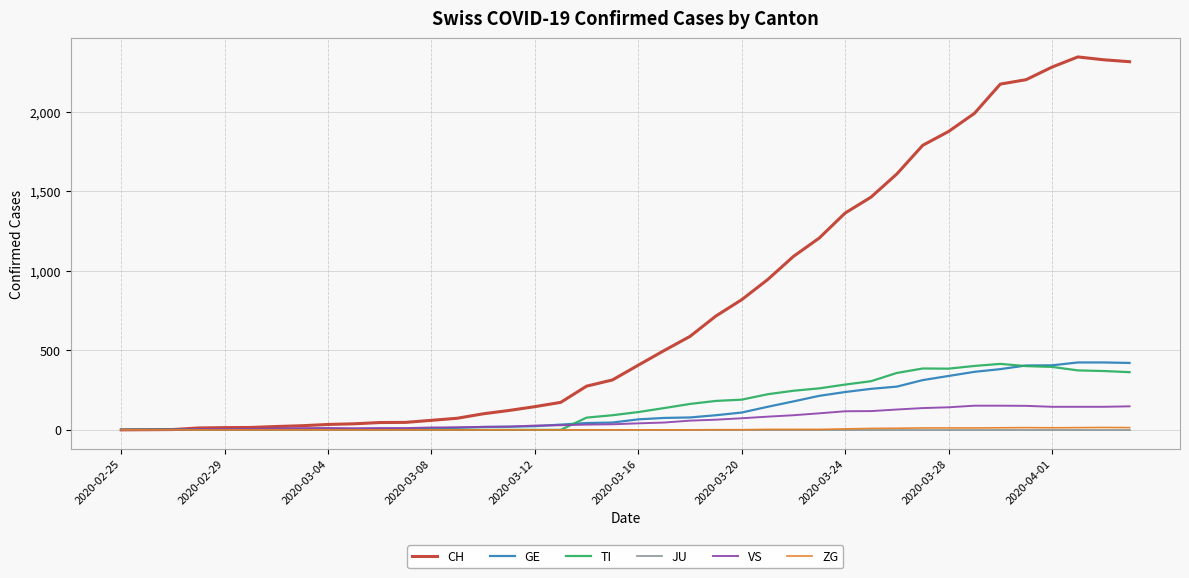

Is this an area chart (filled region under the line)?

No